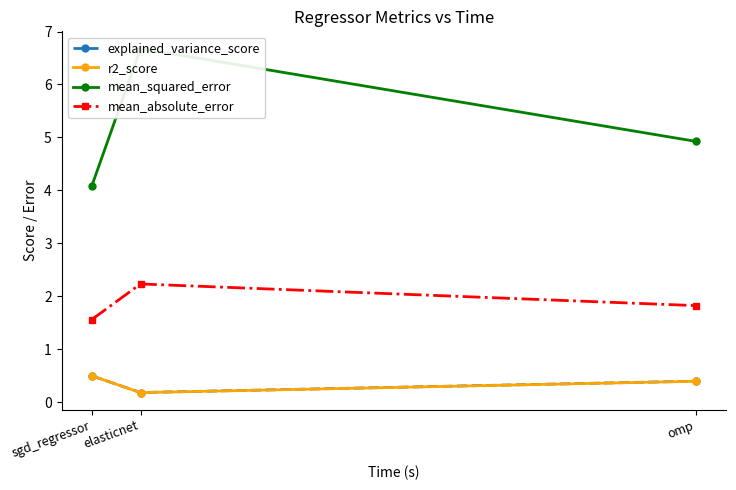

What is the total value across all series at omp?

7.6